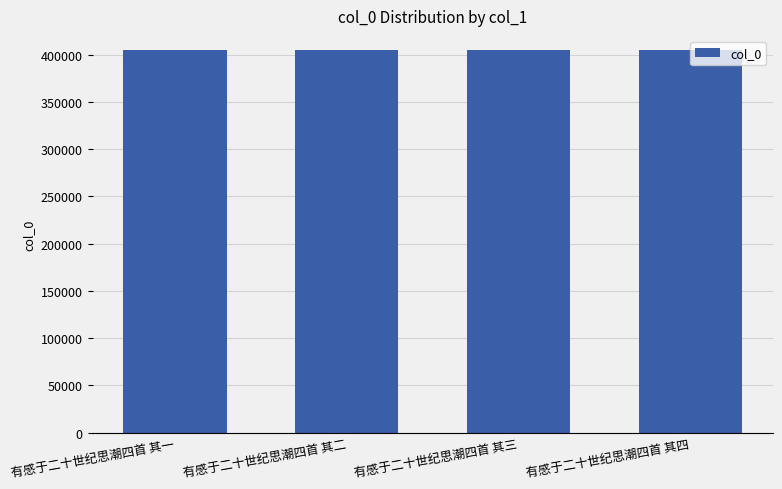

What is the sum of the values at 有感于二十世纪思潮四首 其二 and 有感于二十世纪思潮四首 其一?

810213